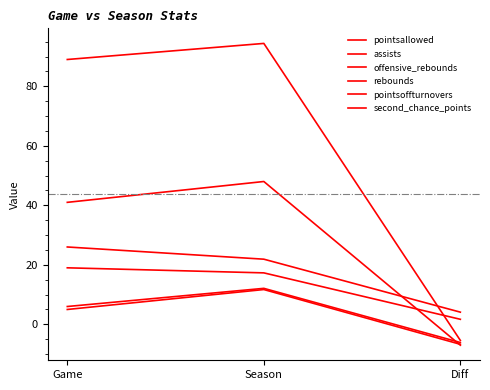

How many categories are shown in the chart?

3